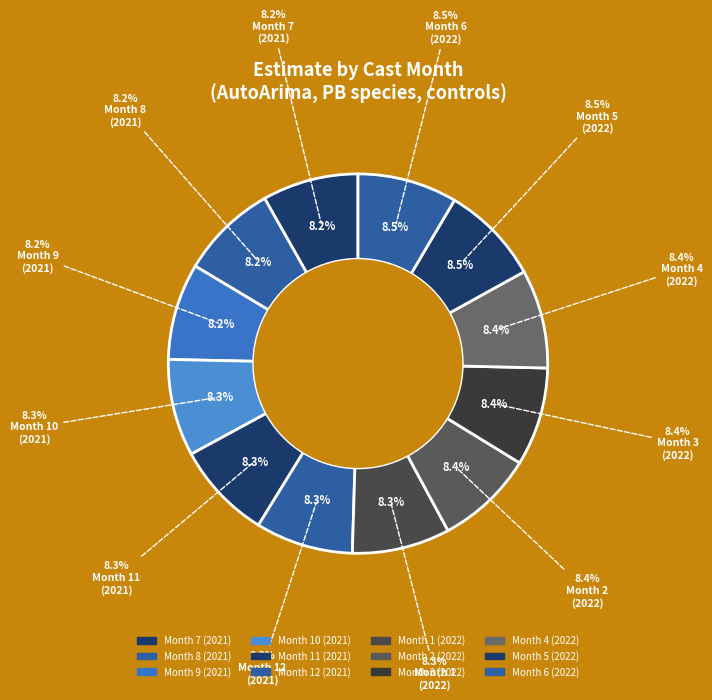

To the nearest percent, what portion does Month 12
(2021) represent?

8%